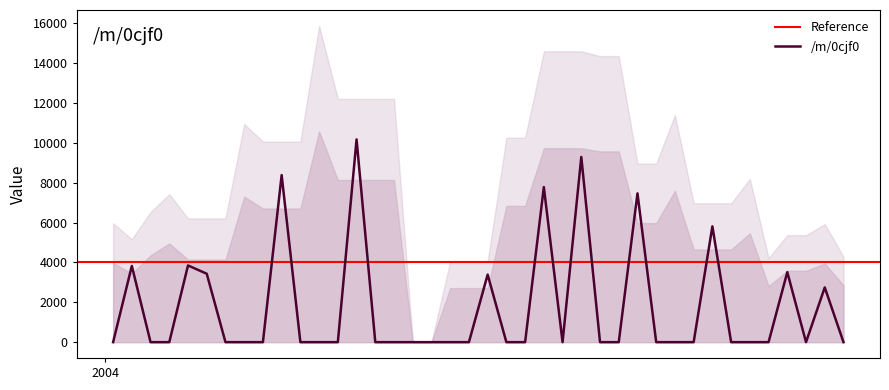

What is the difference between the maximum and minimum values?

10175.8